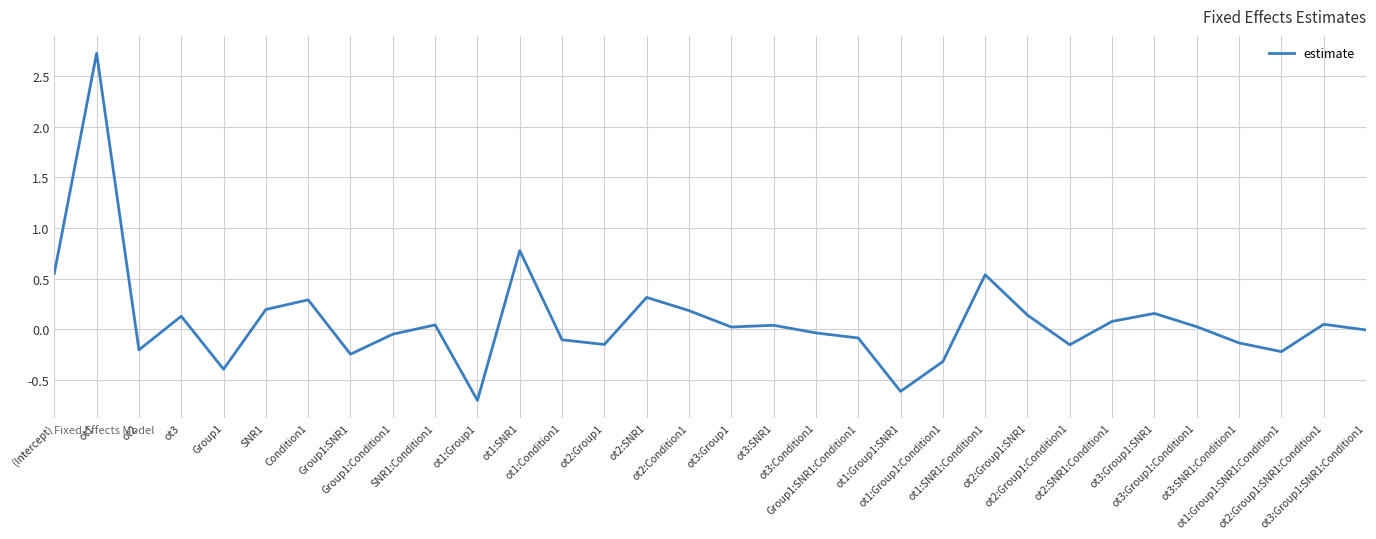

What is the difference between the maximum and minimum values?

3.4